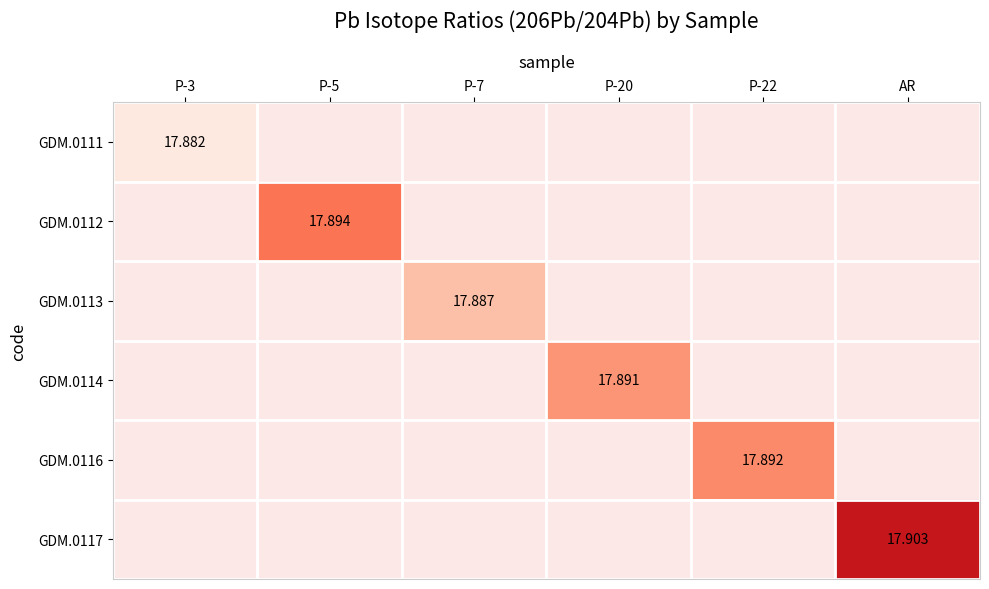

What is the sum of all GDM.0114 values?

17.9